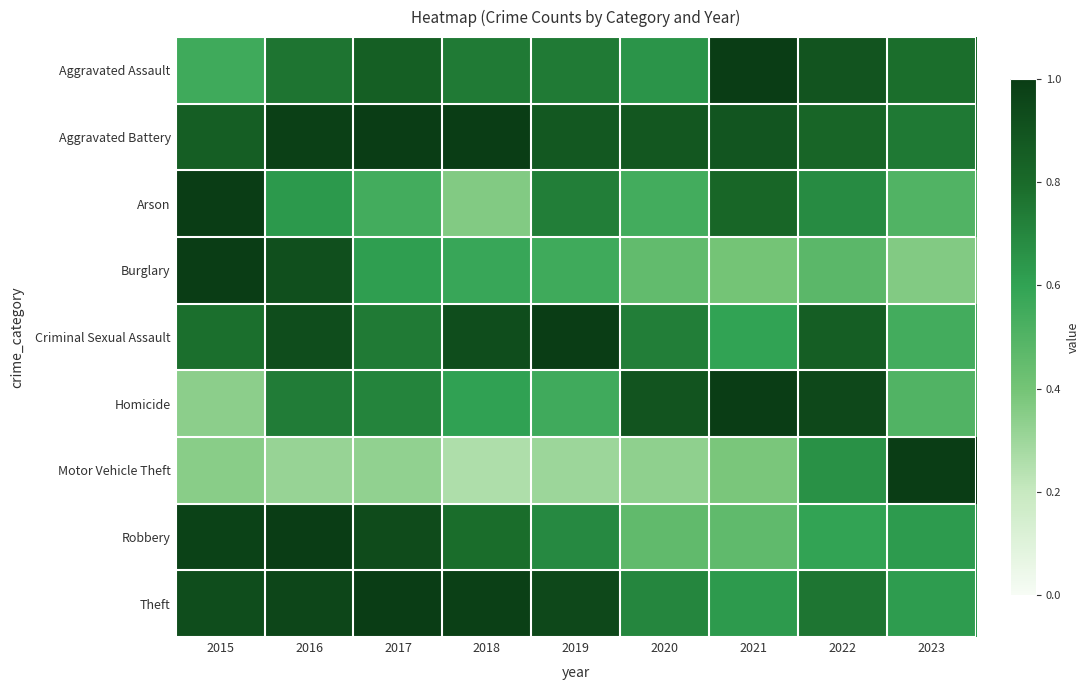

At which category is the sum across all series the highest?

2016